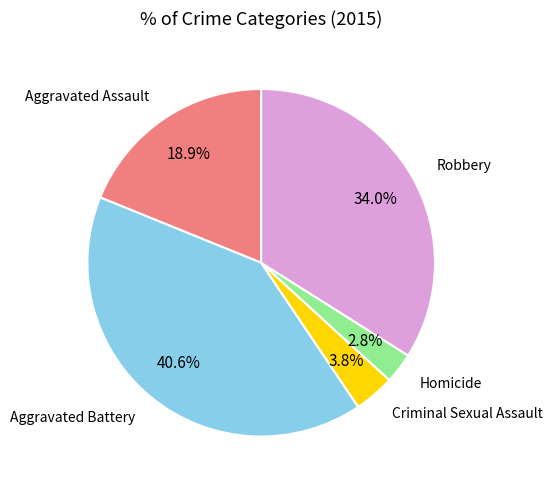

Is there any slice that represents more than half of the pie?

No